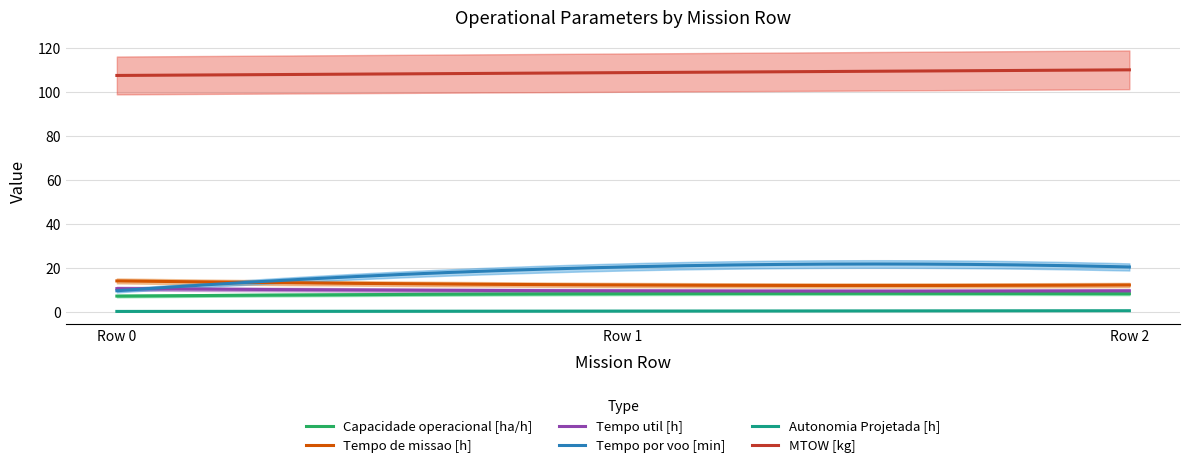

At Row 2, list the series in order from smallest to largest.

Autonomia Projetada [h], Capacidade operacional [ha/h], Tempo util [h], Tempo de missao [h], Tempo por voo [min], MTOW [kg]